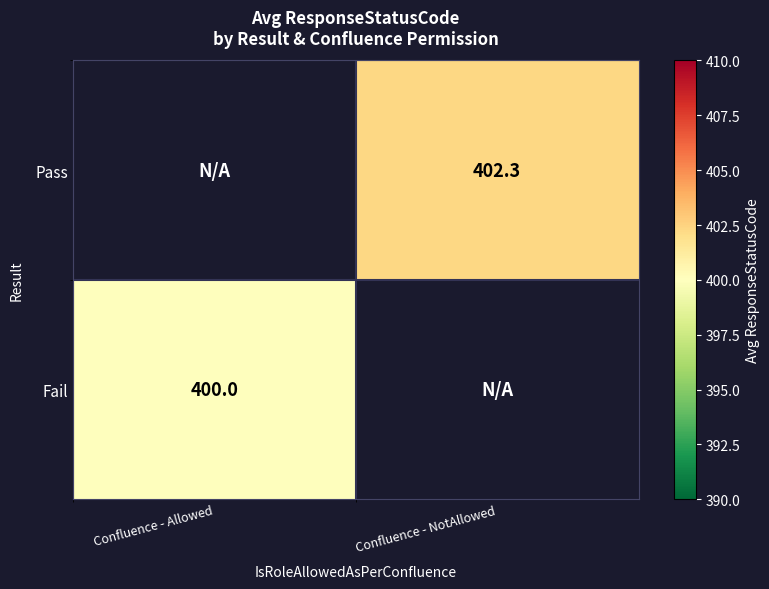

The Pass series shows 402.3 at Confluence - NotAllowed. True or false?

True